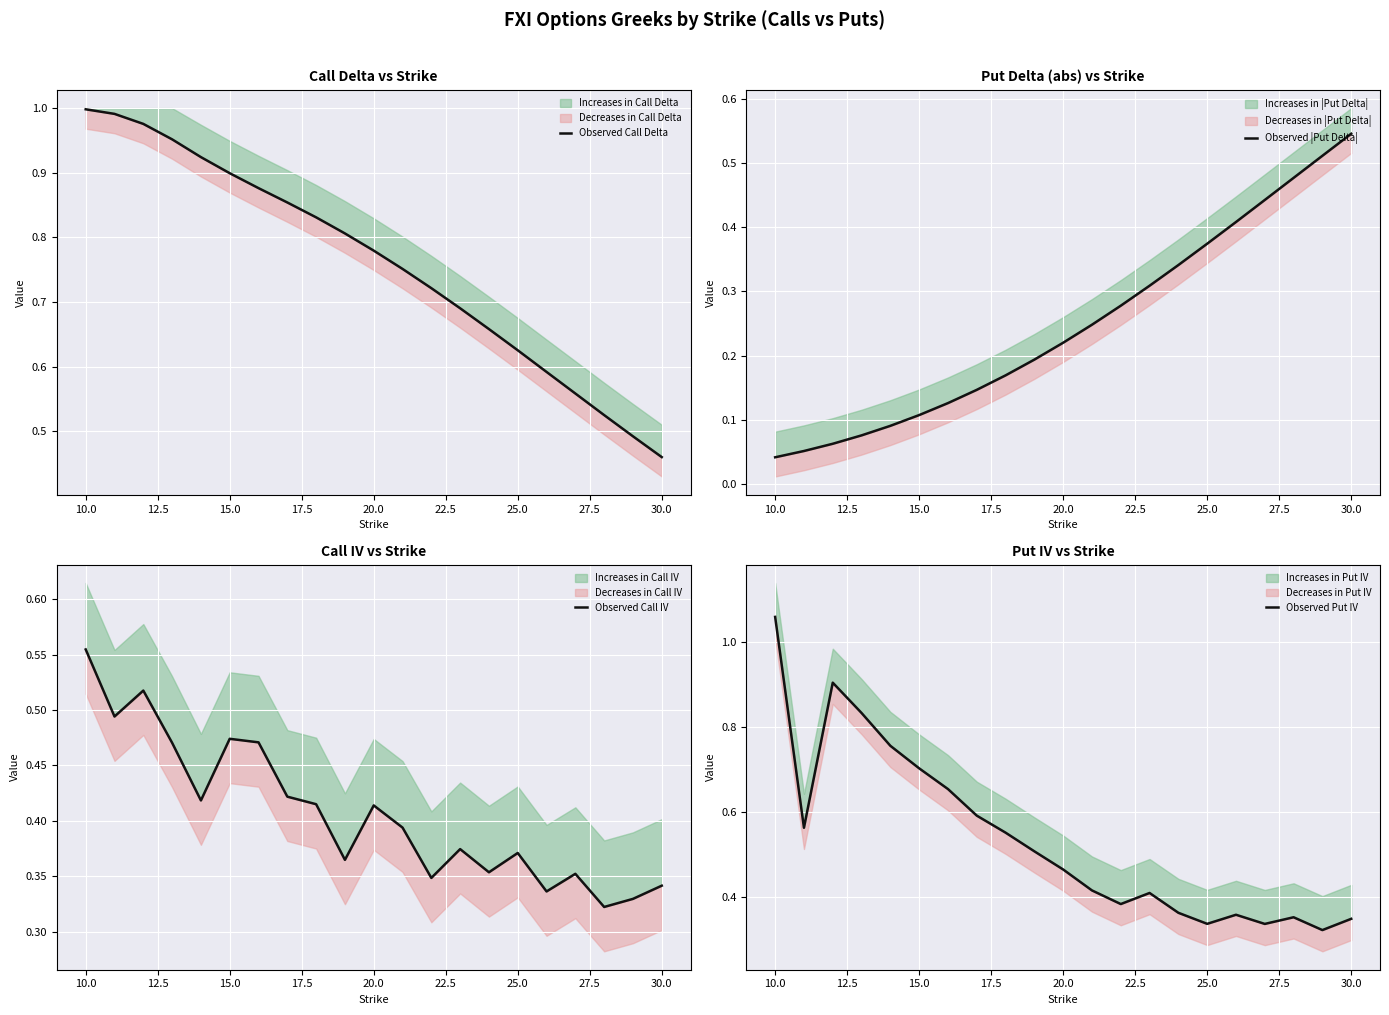

How many distinct data groups are displayed?

4